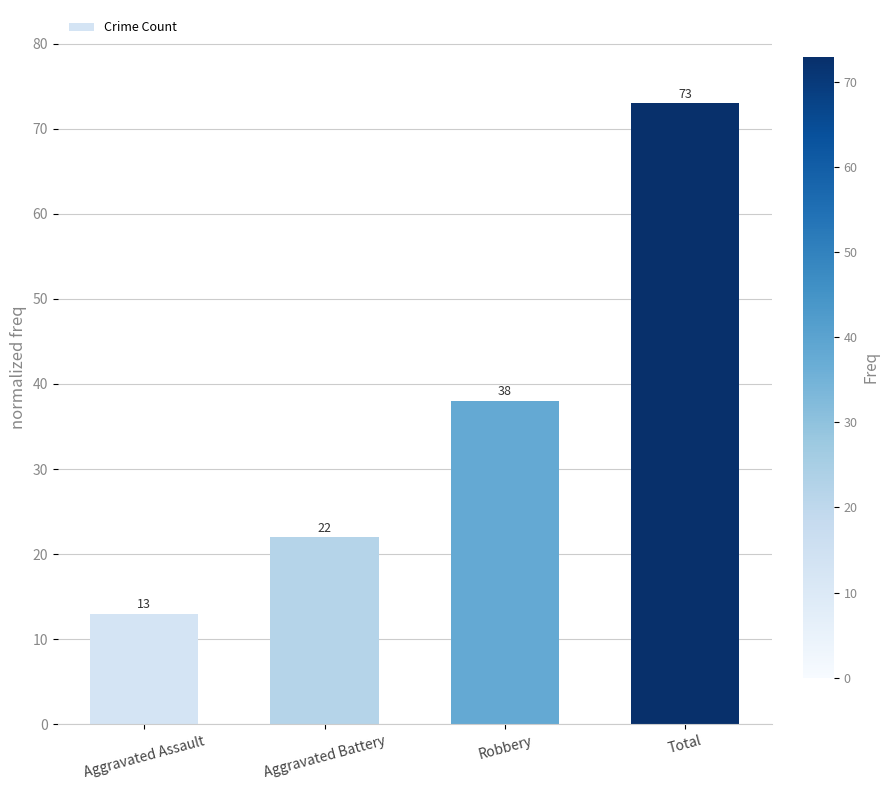

What is the label of the 1st bar from the right?

Total